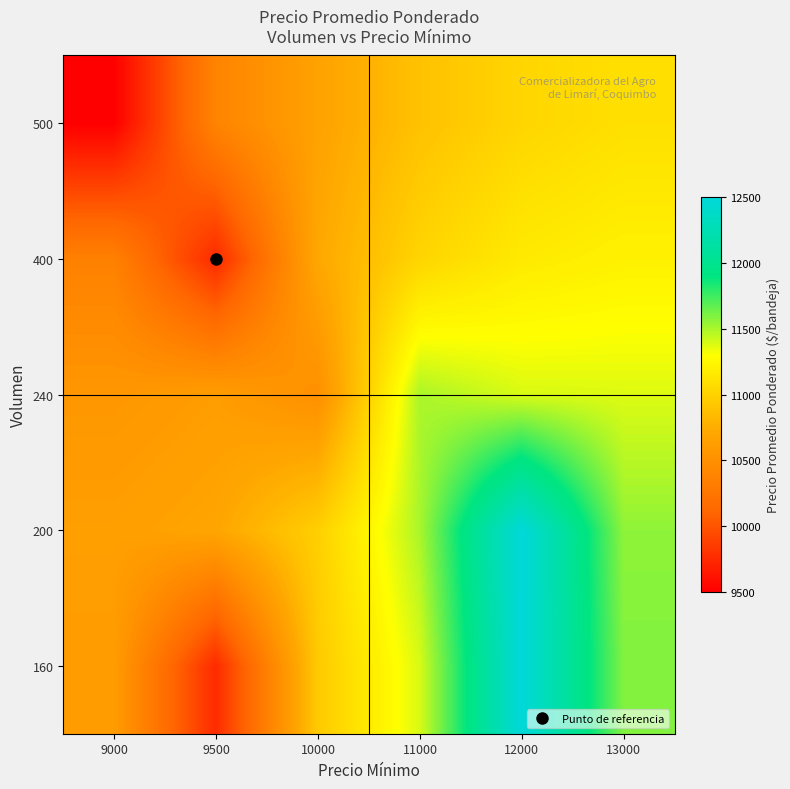

What is the total value across all series at 10000?

53815.1